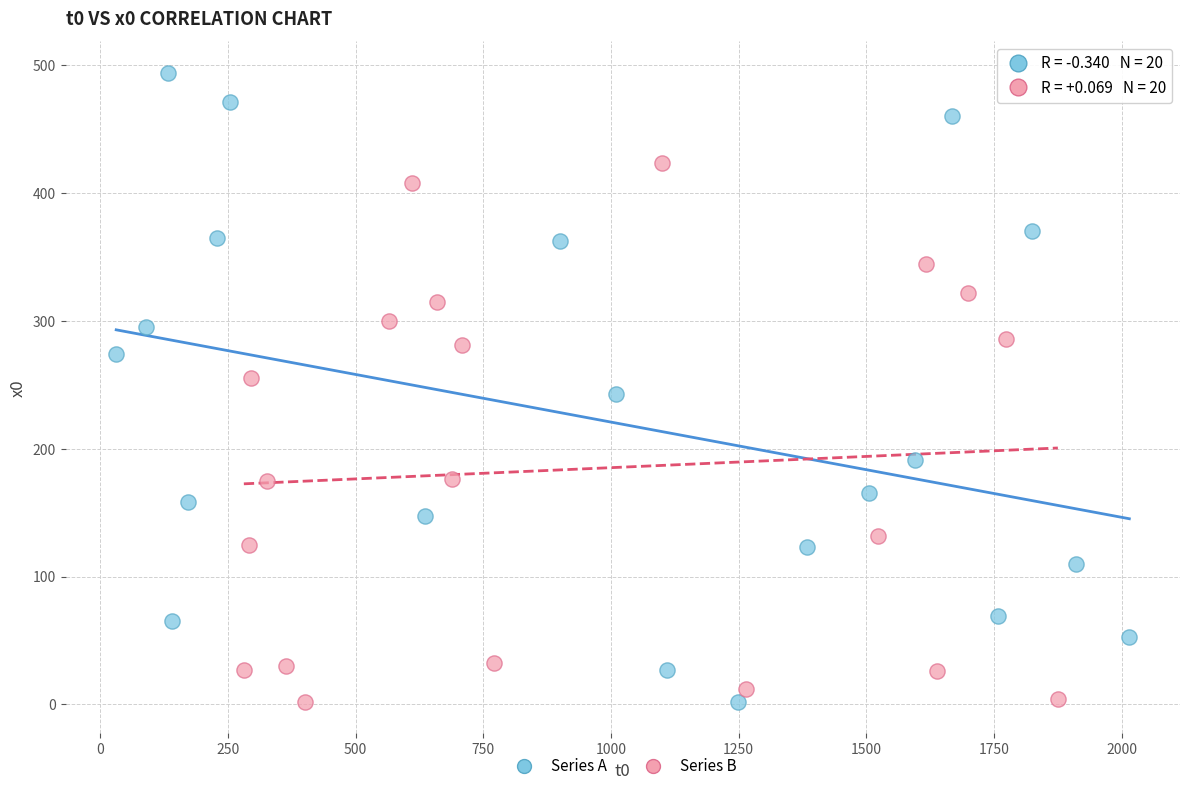

Which series contains the highest Y value?

Series A